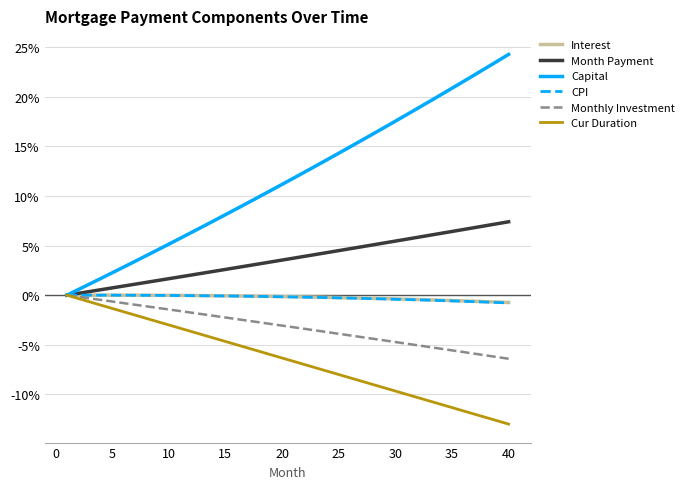

Which series has the largest total across all categories?

Capital